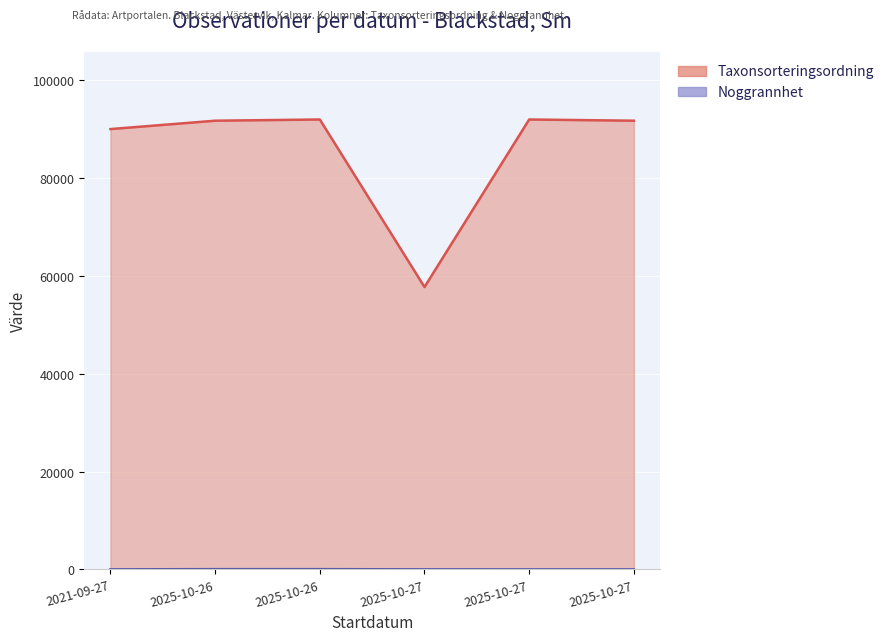

How many data points in Noggrannhet are less than 10?

2